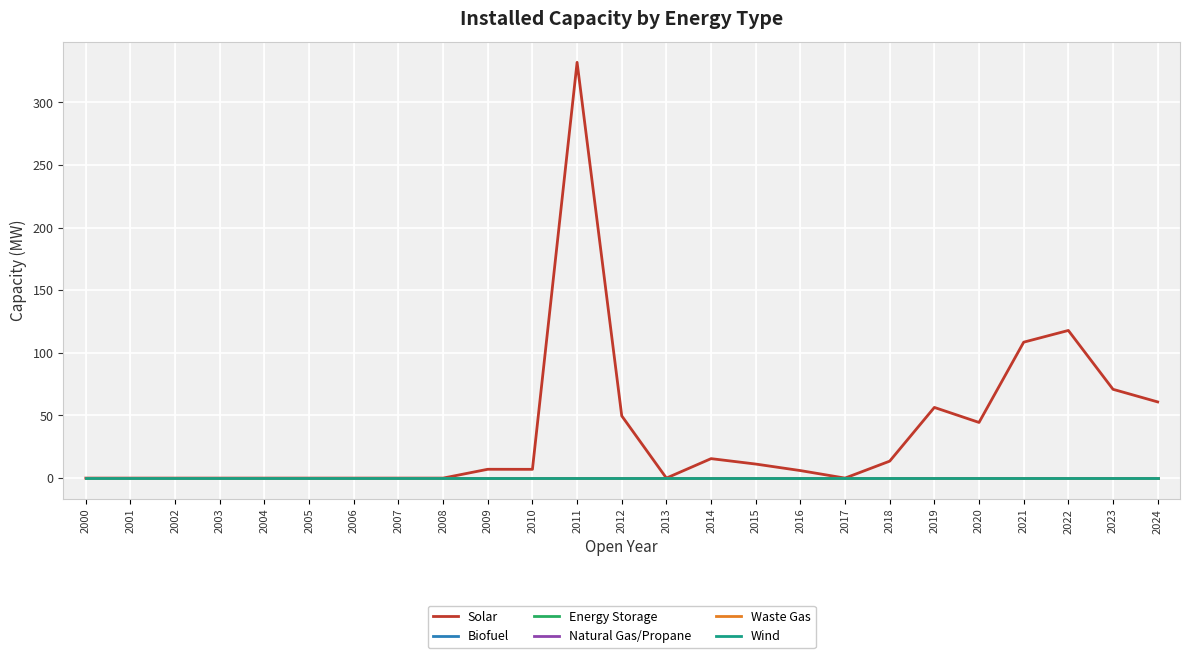

Rank the series by their maximum value, from lowest to highest.

Biofuel, Energy Storage, Natural Gas/Propane, Waste Gas, Wind, Solar